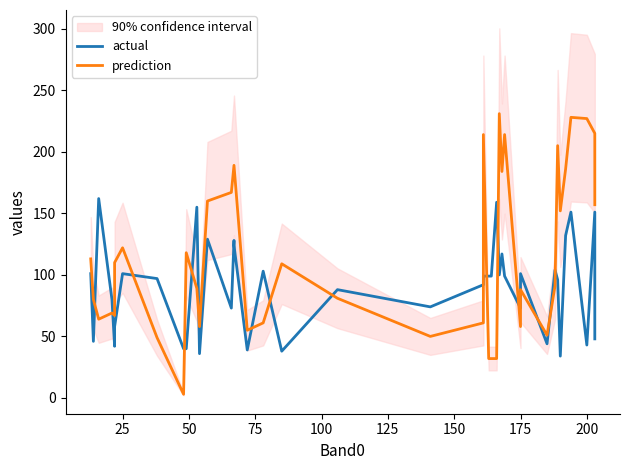

Is this an area chart (filled region under the line)?

No